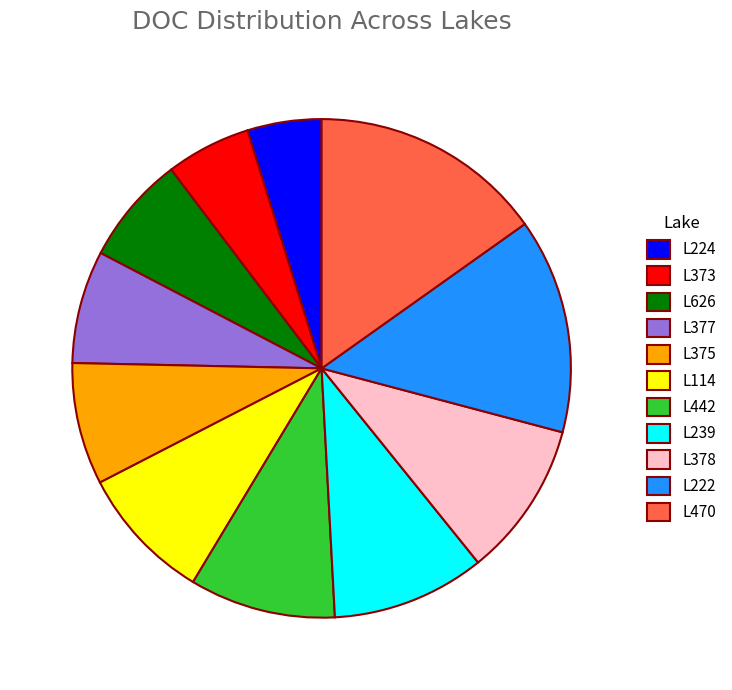

Is there a majority slice in this chart?

No